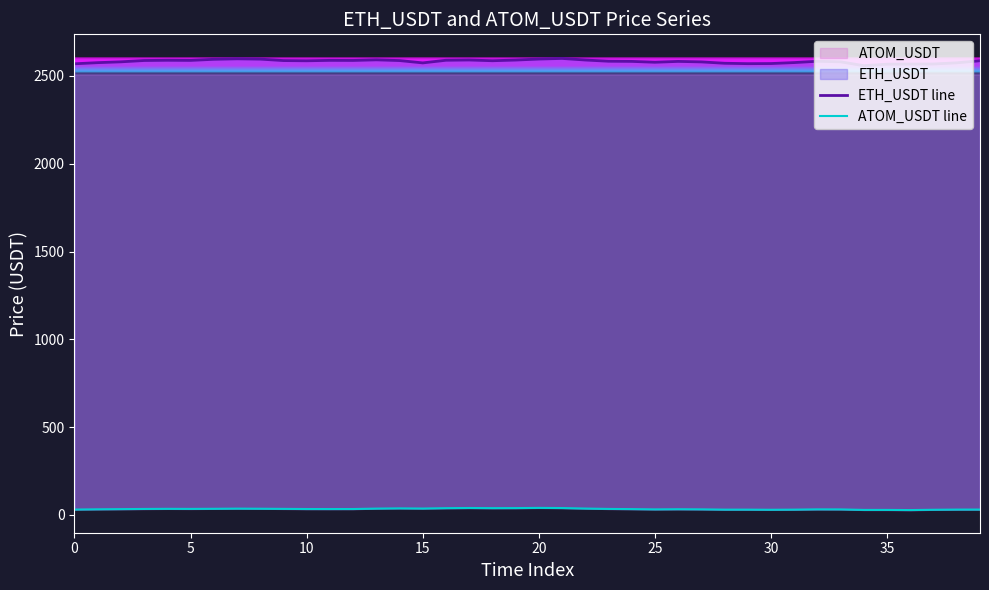

In ETH_USDT line, how many points are higher than both neighbors (excluding endpoints)?

8